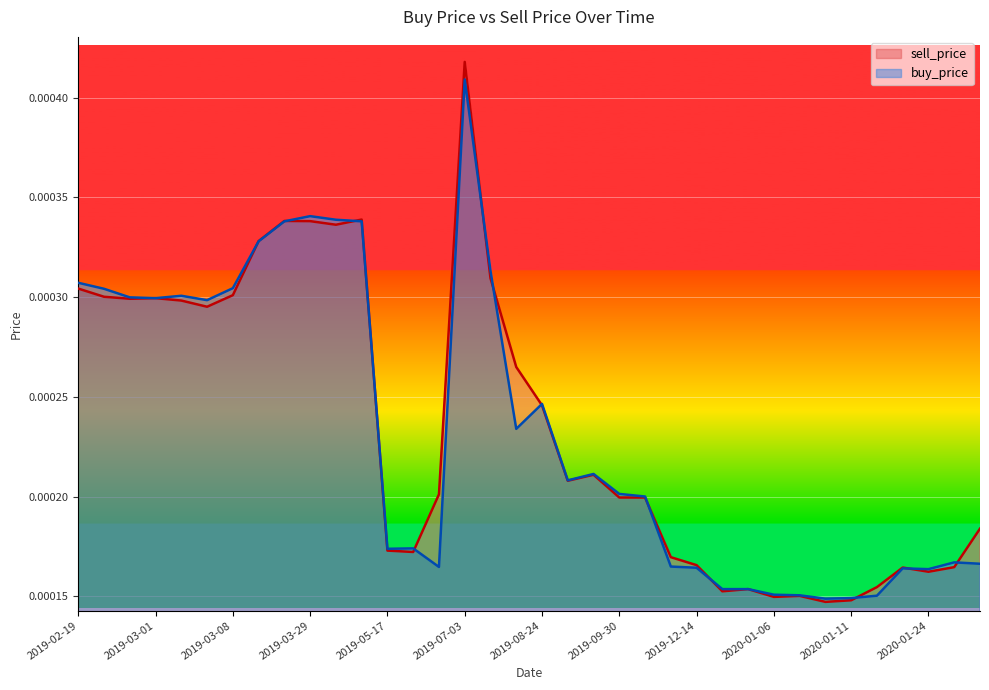

Rank the series by their maximum value, from lowest to highest.

buy_price, sell_price